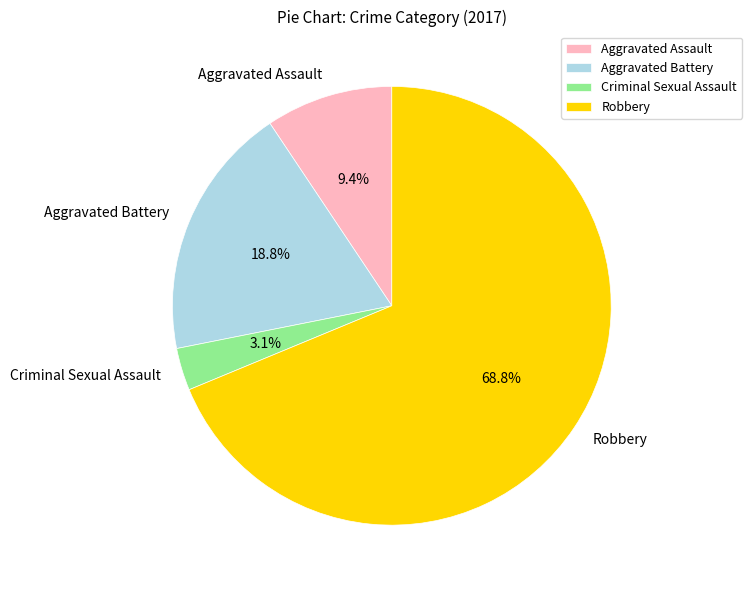

Does Robbery account for over 50% of the chart?

Yes